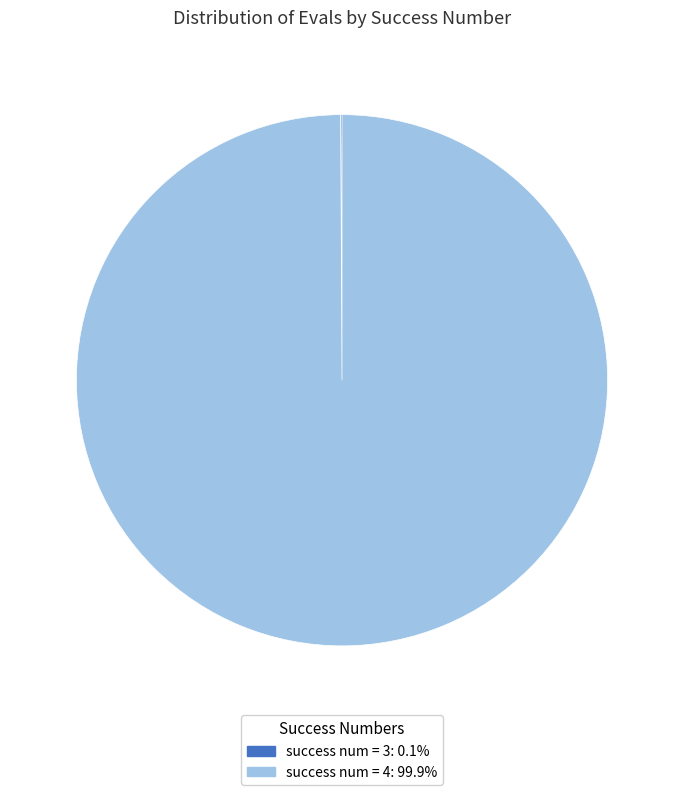

Is there any slice that represents more than half of the pie?

Yes